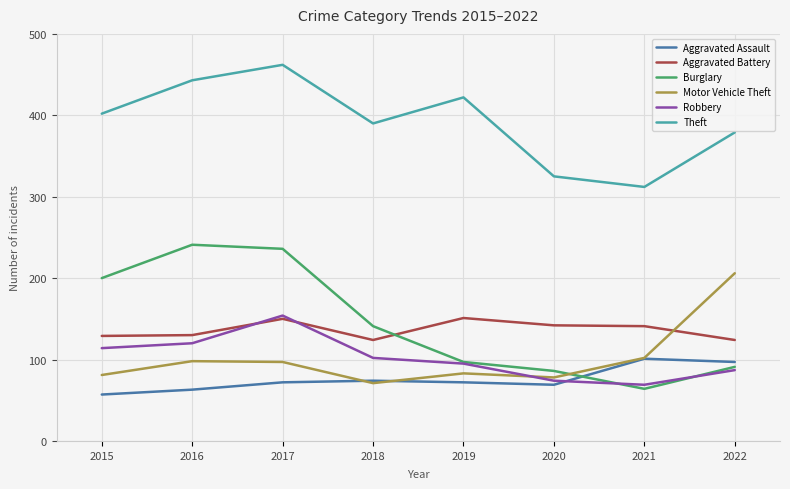

What are all the series names shown in the legend?

Aggravated Assault, Aggravated Battery, Burglary, Motor Vehicle Theft, Robbery, Theft